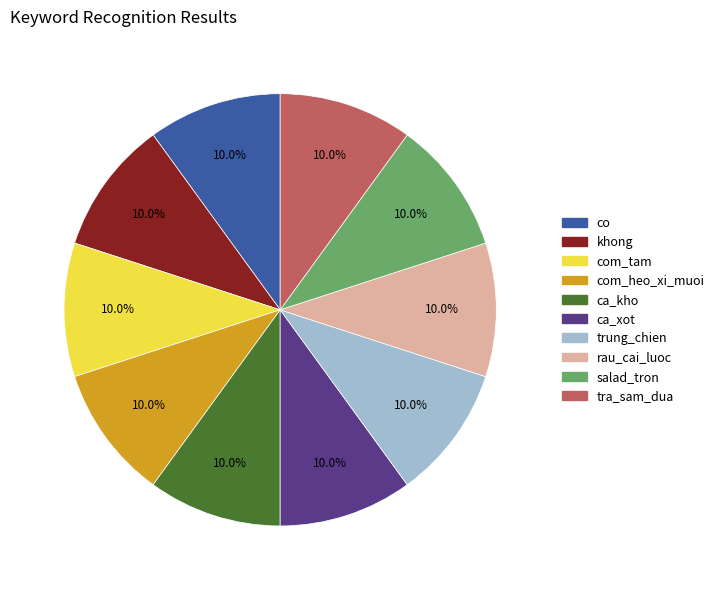

Is there a majority slice in this chart?

No